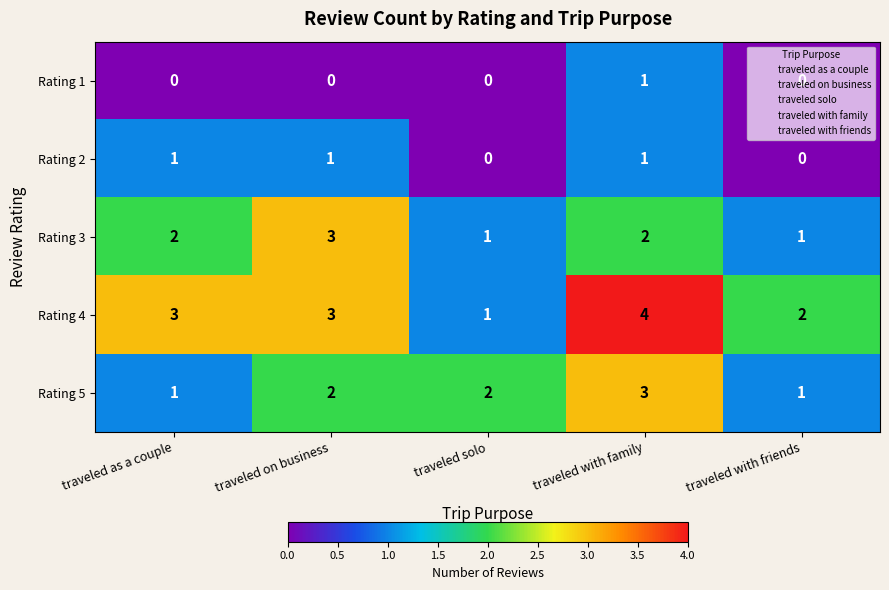

Which series has the largest range (max minus min)?

Rating 4